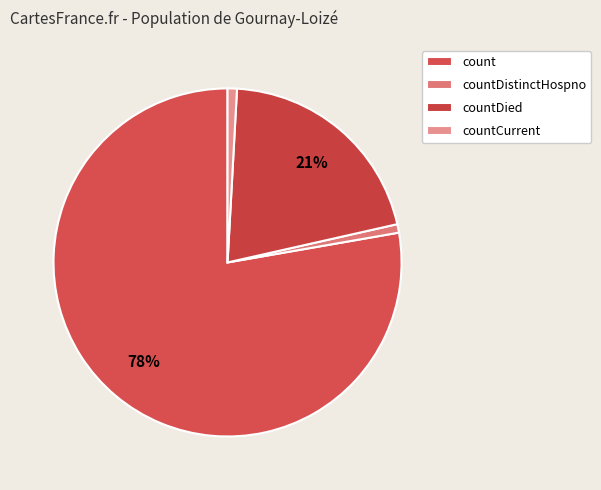

What is the total percentage of countDistinctHospno and countDied?

21.4%